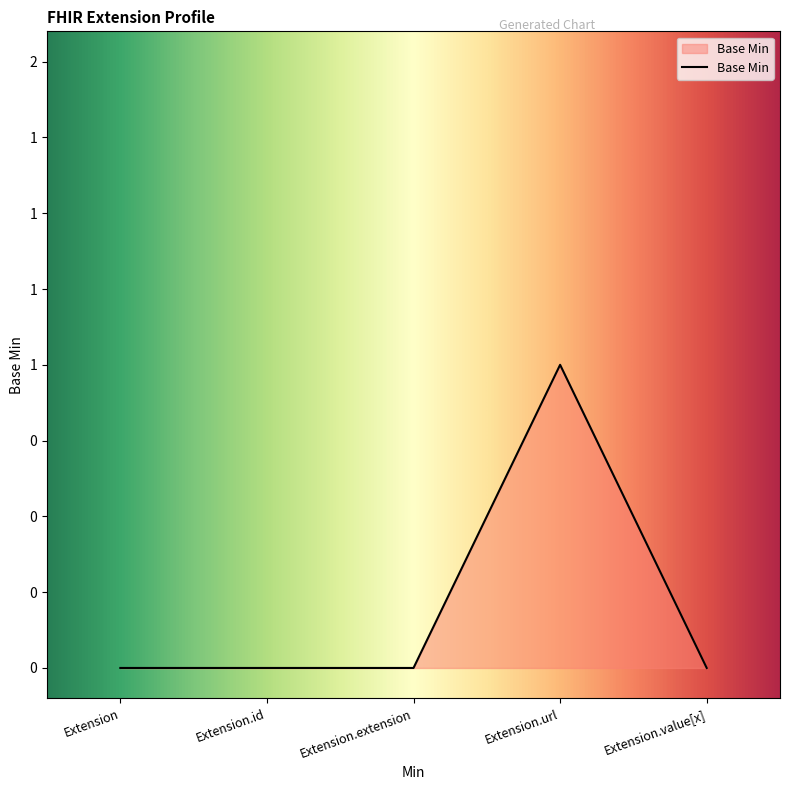

Reading right to left, extract all data points from this chart.

0	1	0	0	0